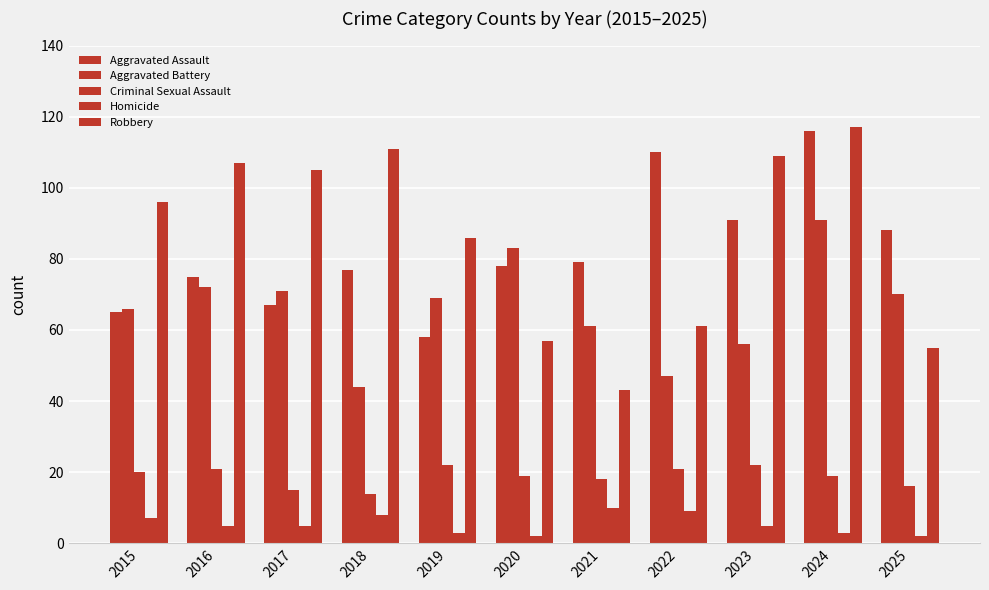

Between 2022 and 2024, which is larger?

2024